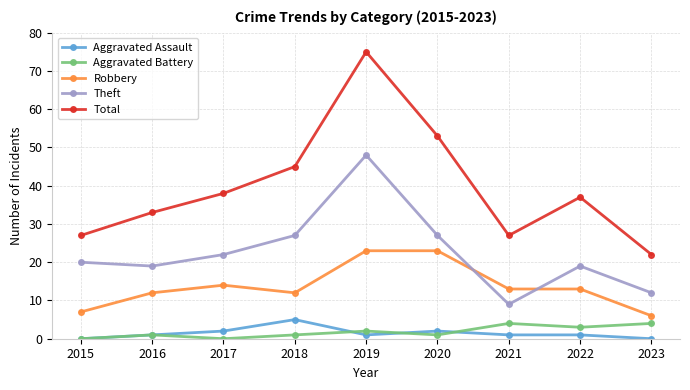

True or false: Theft and Total cross at least once.

False